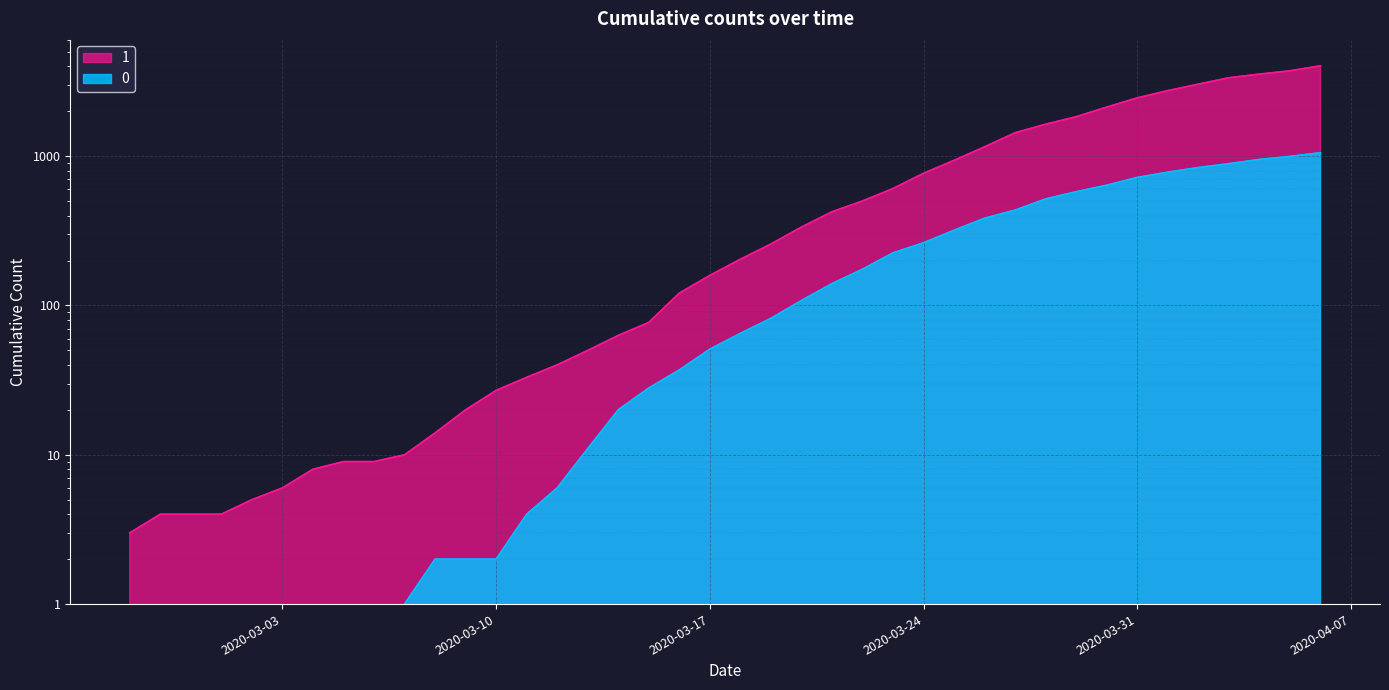

At which label does 0 first exceed 65?

2020-03-19